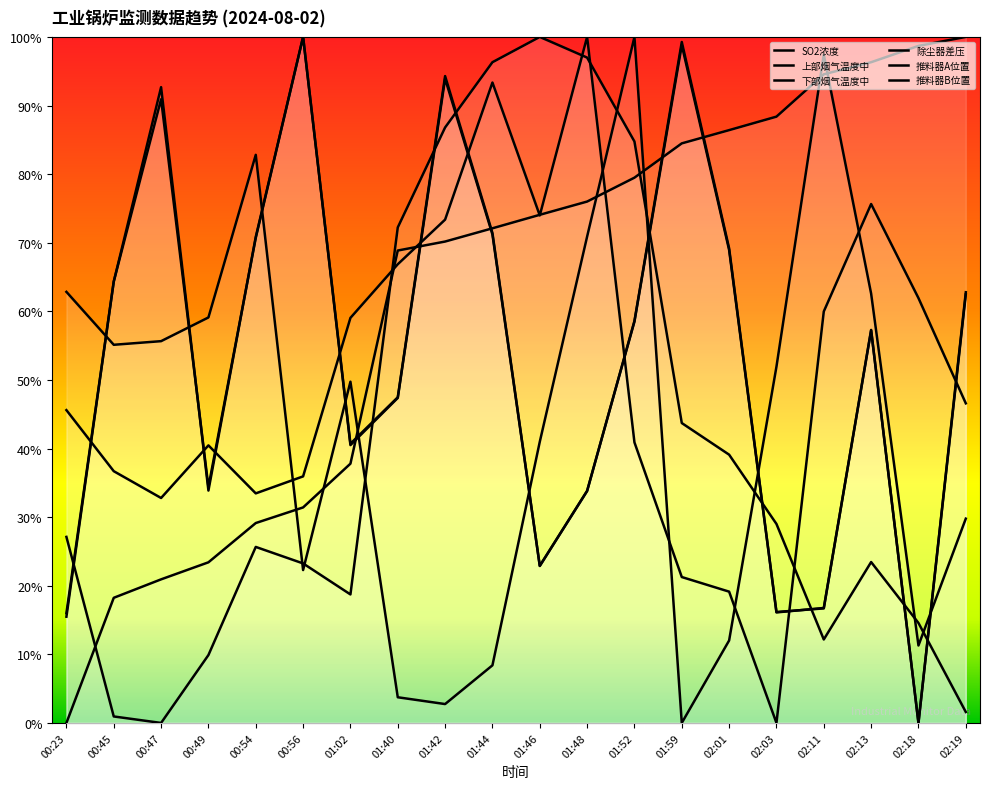

What is the label of the 15th point from the right?

00:56